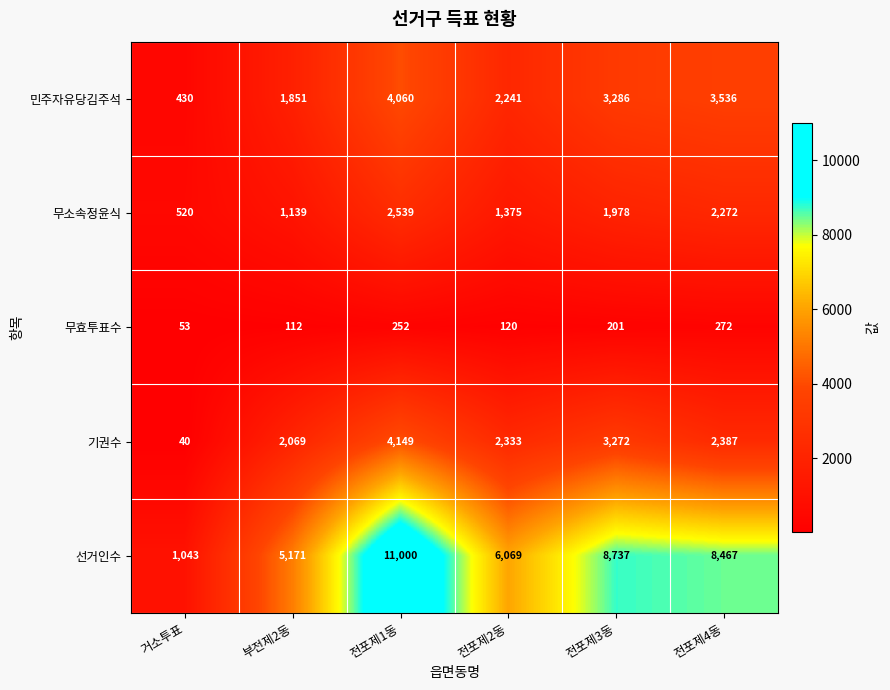

Rank the series by their maximum value, from highest to lowest.

선거인수, 기권수, 민주자유당김주석, 무소속정윤식, 무효투표수